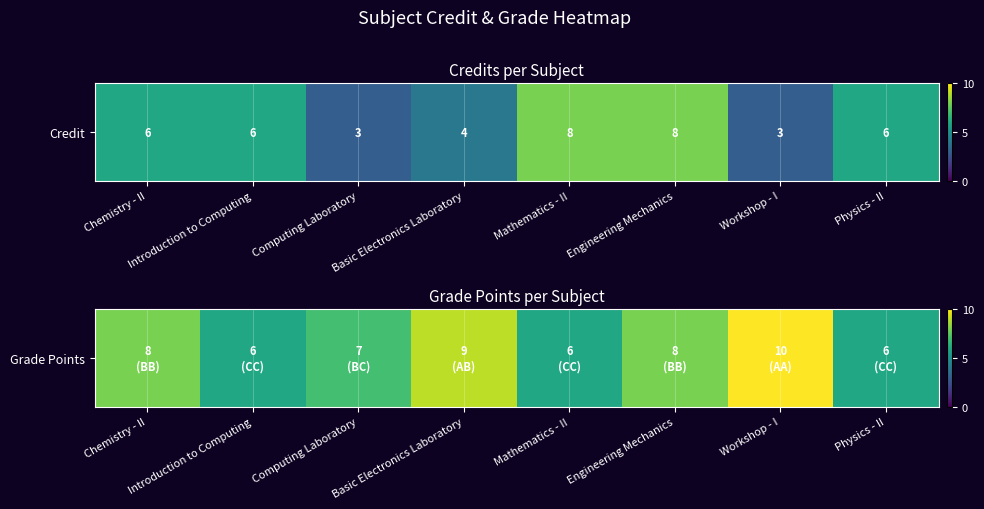

What is the smallest value displayed?

6